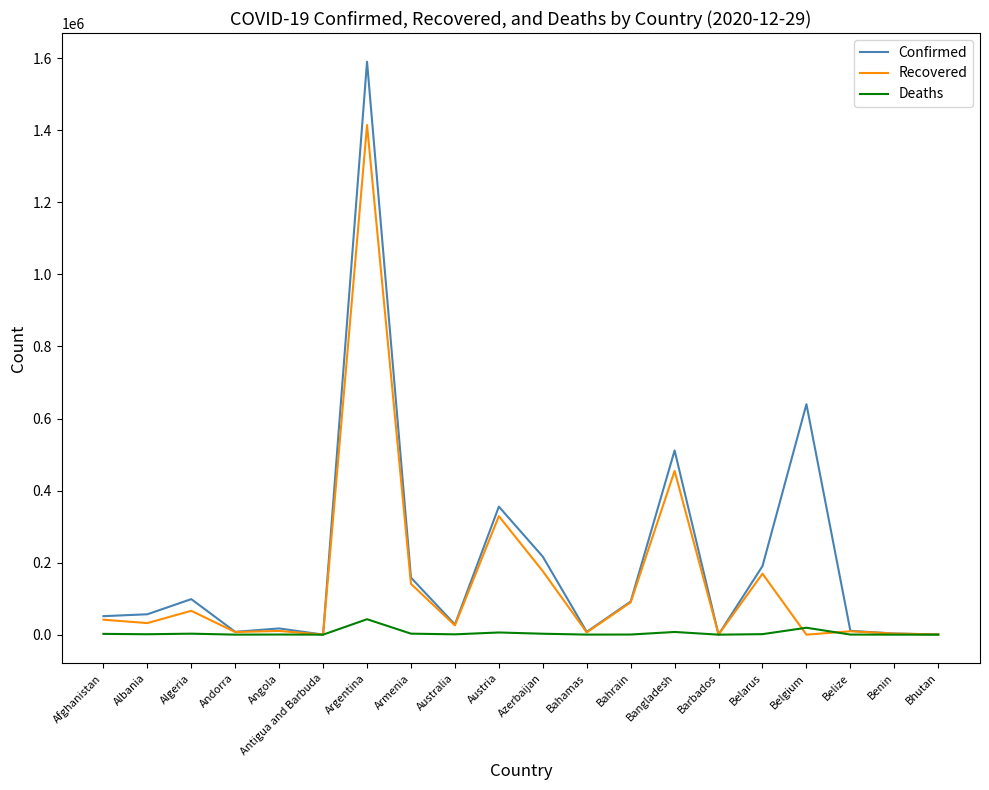

Which series has the largest total across all categories?

Confirmed